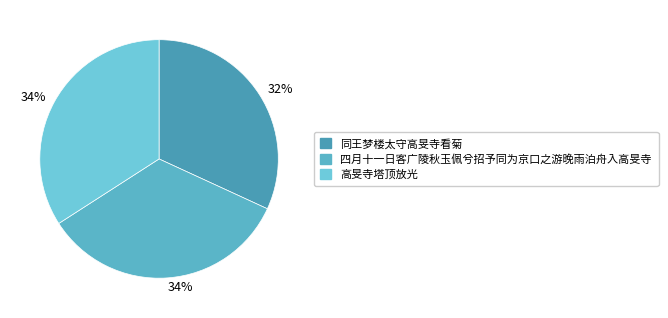

What percentage is the 高旻寺塔顶放光 slice, to the nearest percent?

34%